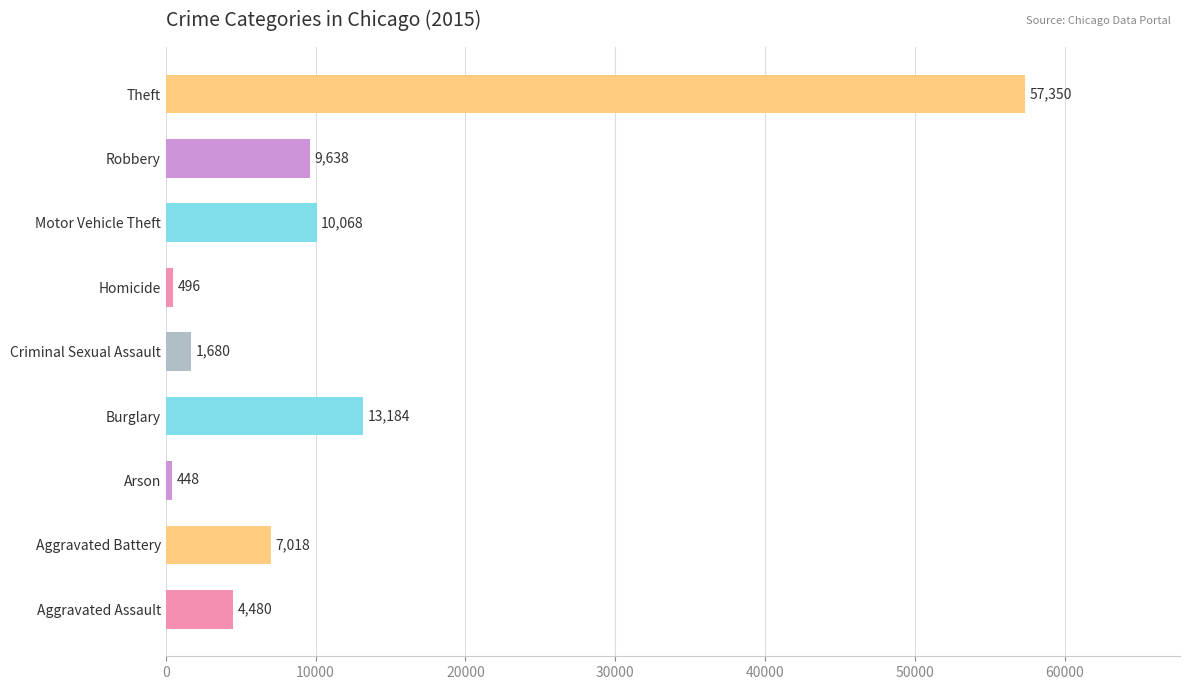

What value does the data have at Arson, to the nearest 50?

450